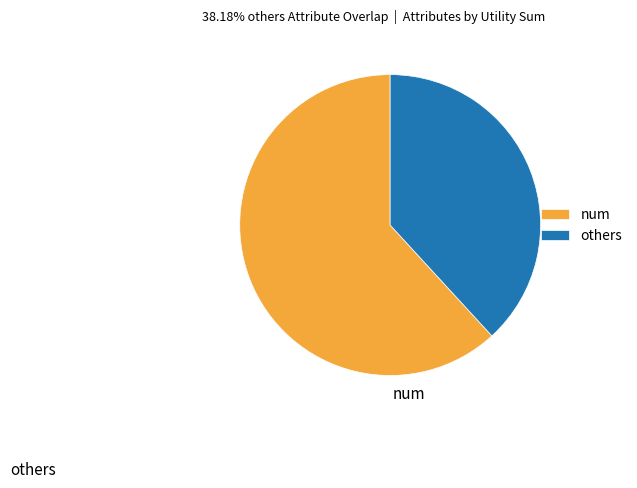

Rank the categories by value from lowest to highest.

others, num